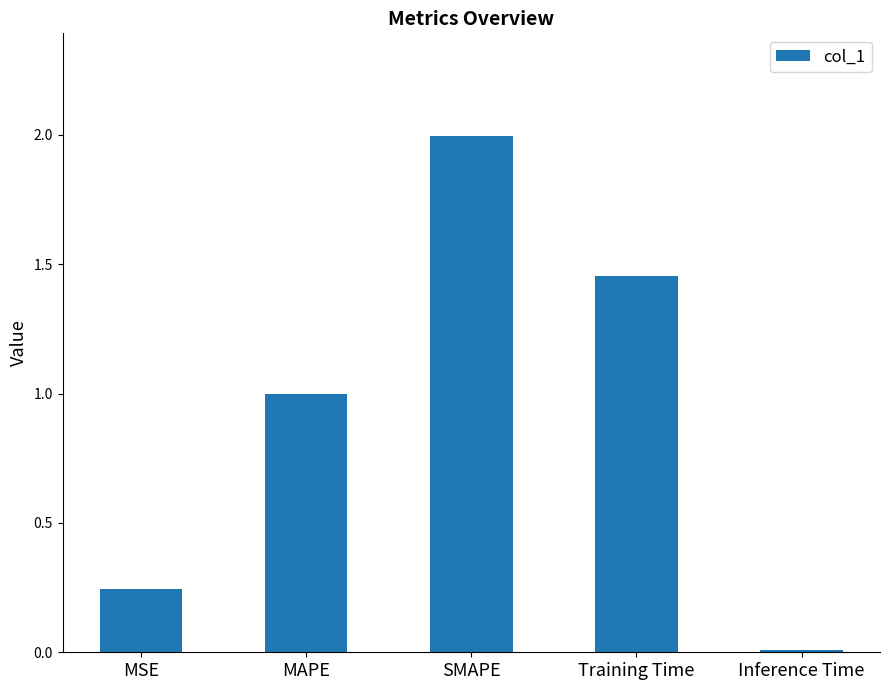

Rank the categories by value from highest to lowest.

SMAPE, Training Time, MAPE, MSE, Inference Time